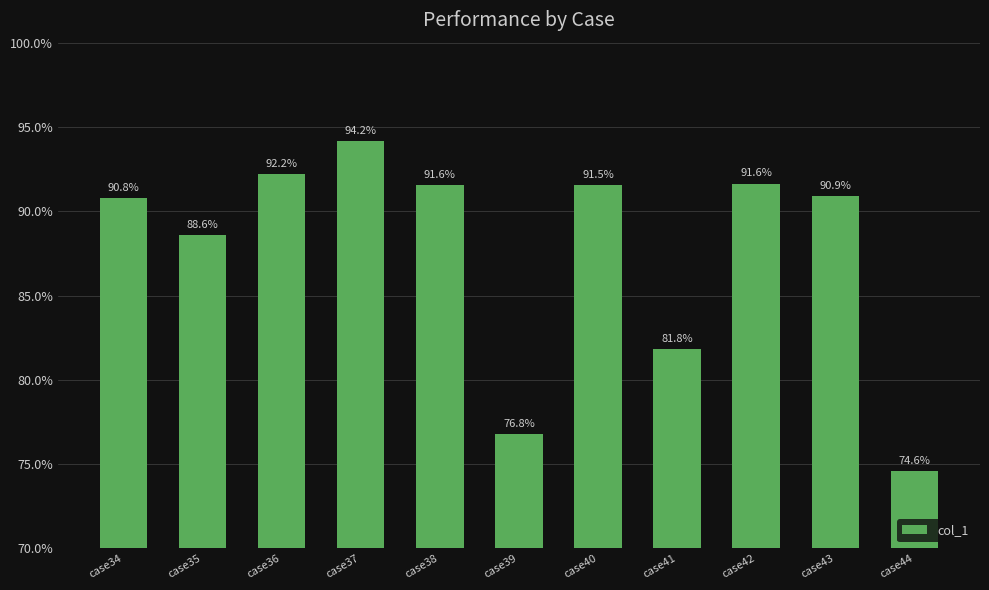

Which label corresponds to the smallest value in the chart?

case44